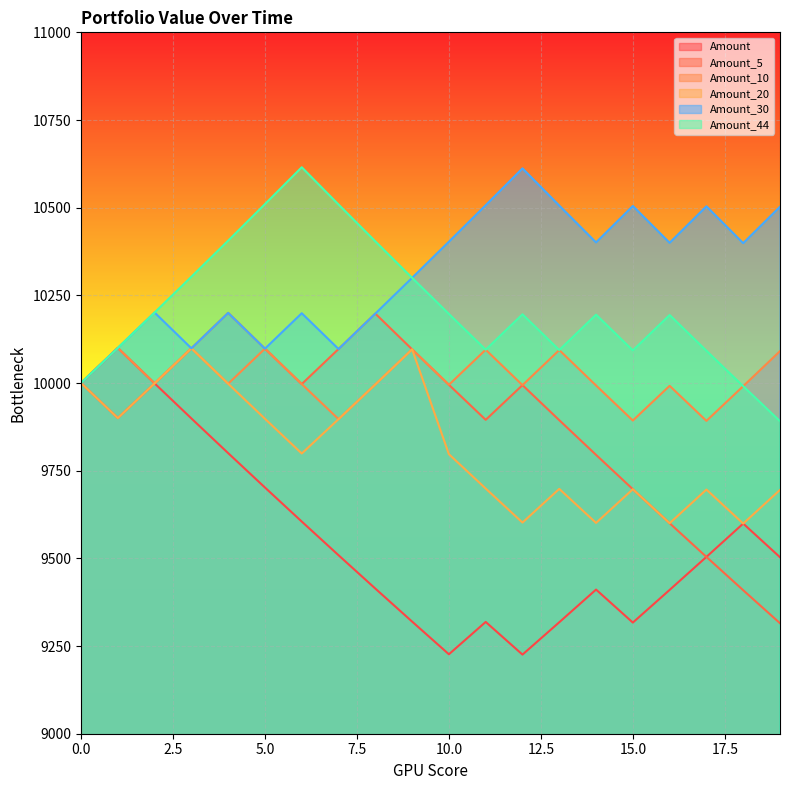

What value does the Amount series have at 14?

9411.0